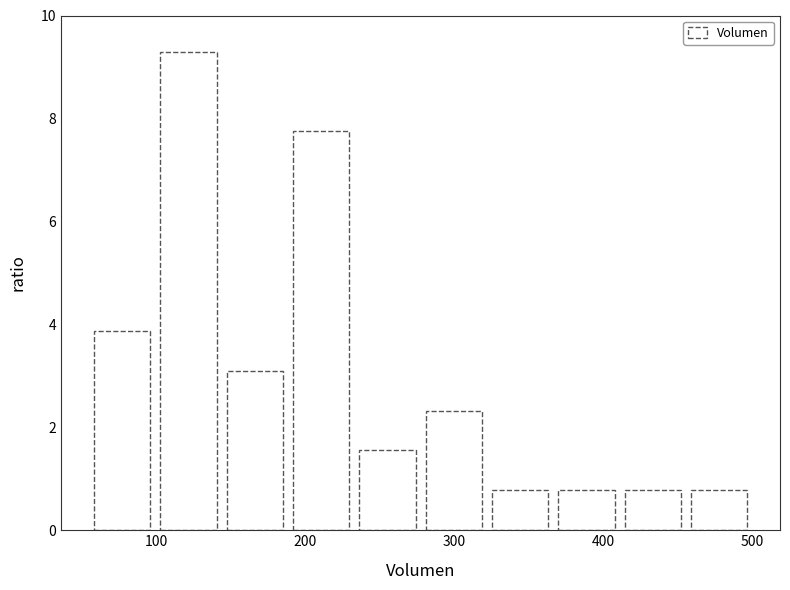

Reading left to right, transcribe this chart: for each bar, give the range it covers on the x-axis and its height. Neither the bar edges nor the heights are printed on the chart, so give them approximately, as read against the axes.

60 to 100: 3.8
100 to 140: 9.4
140 to 190: 3.2
190 to 230: 7.8
230 to 280: 1.6
280 to 320: 2.4
320 to 370: 0.8
370 to 410: 0.8
410 to 460: 0.8
460 to 500: 0.8